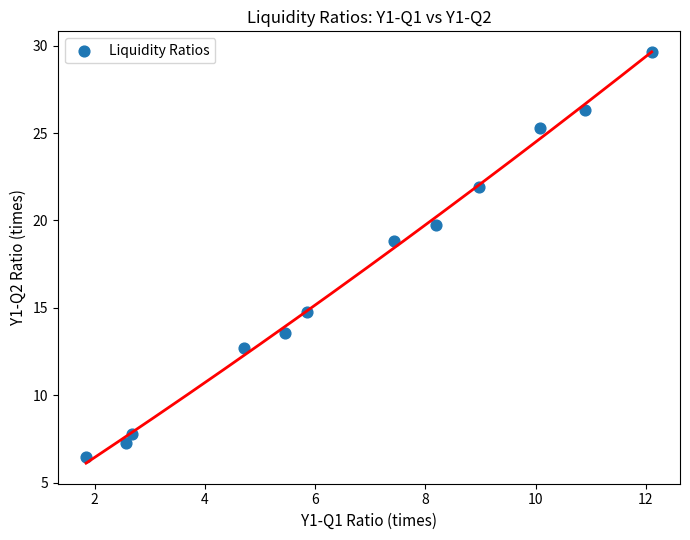

What is the average X value?

6.7